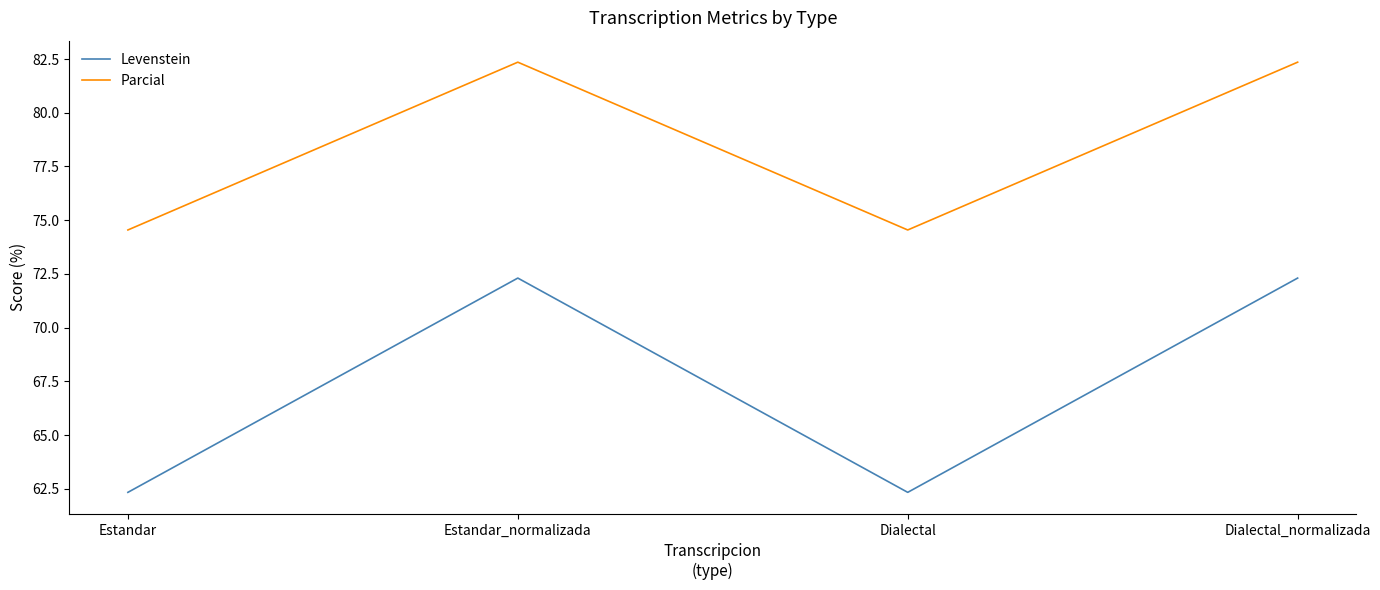

What is the spread (max minus min) of values at Dialectal?

12.2